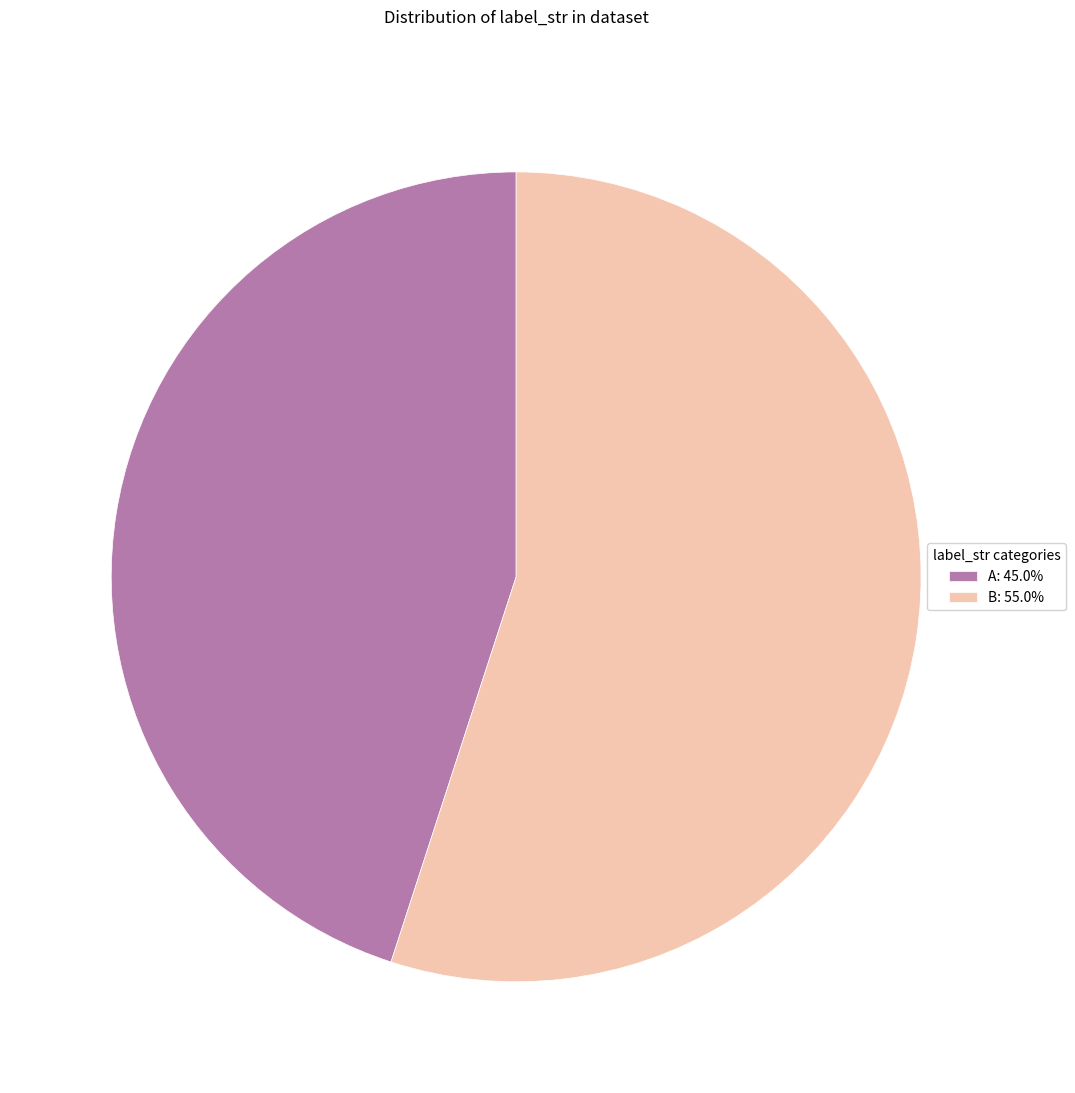

Which slice is the smallest?

A